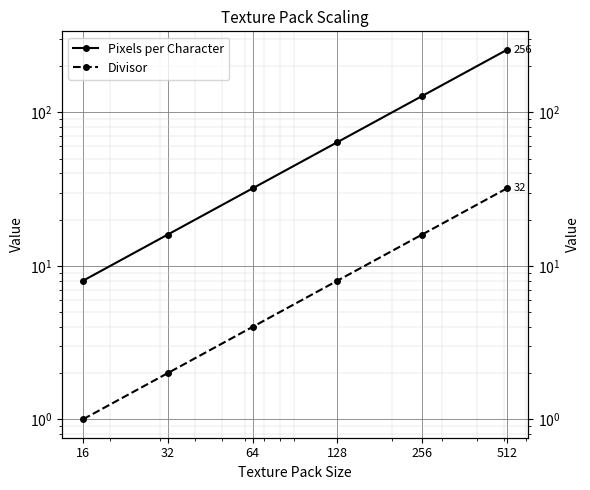

Which series has the largest range (max minus min)?

Pixels per Character